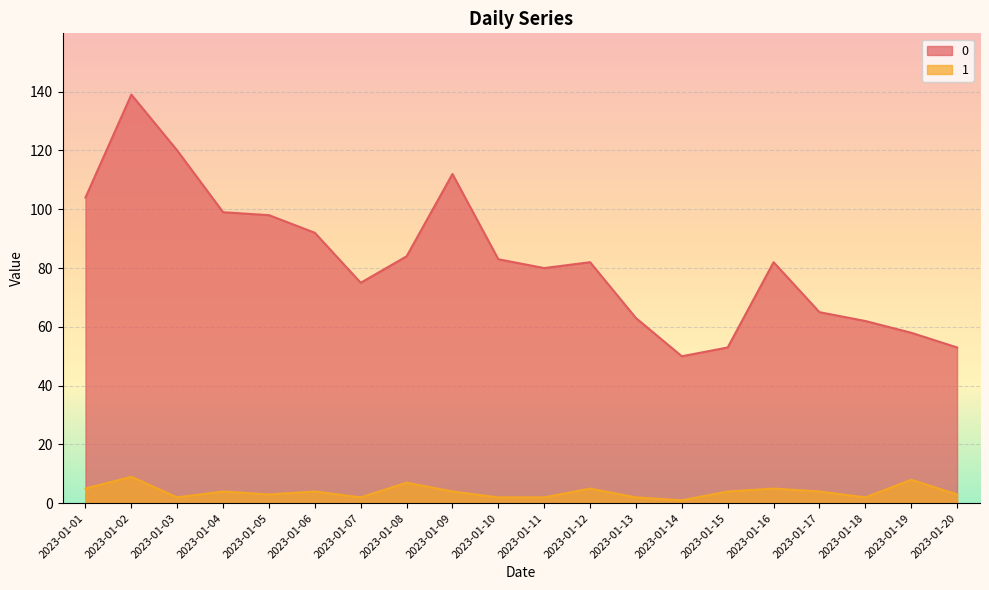

True or false: 0 and 1 intersect in this chart.

False